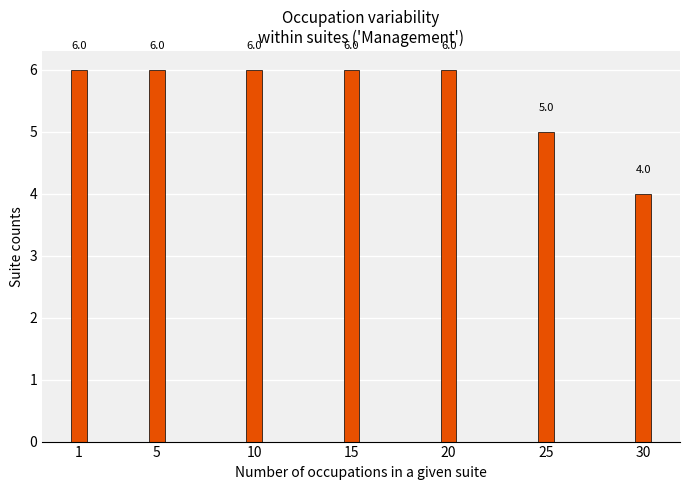

How many series are shown in this chart?

1